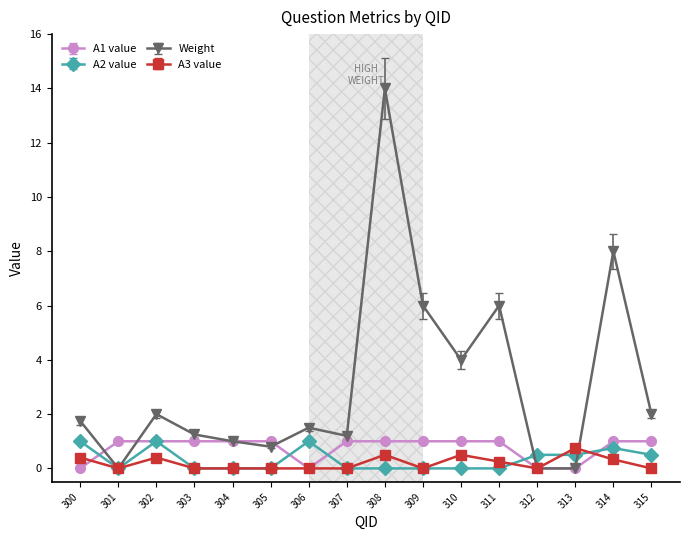

What are all the series names shown in the legend?

A1 value, A2 value, Weight, A3 value